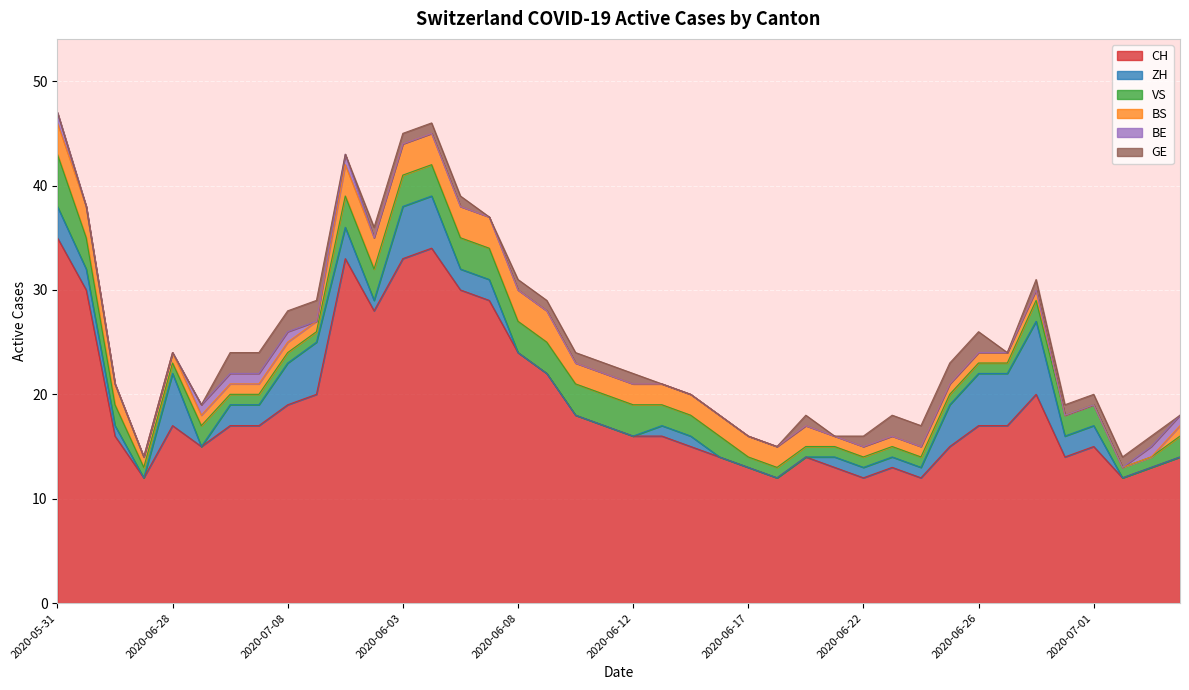

Which series changed the most between 2020-06-10 and 2020-06-16?

CH